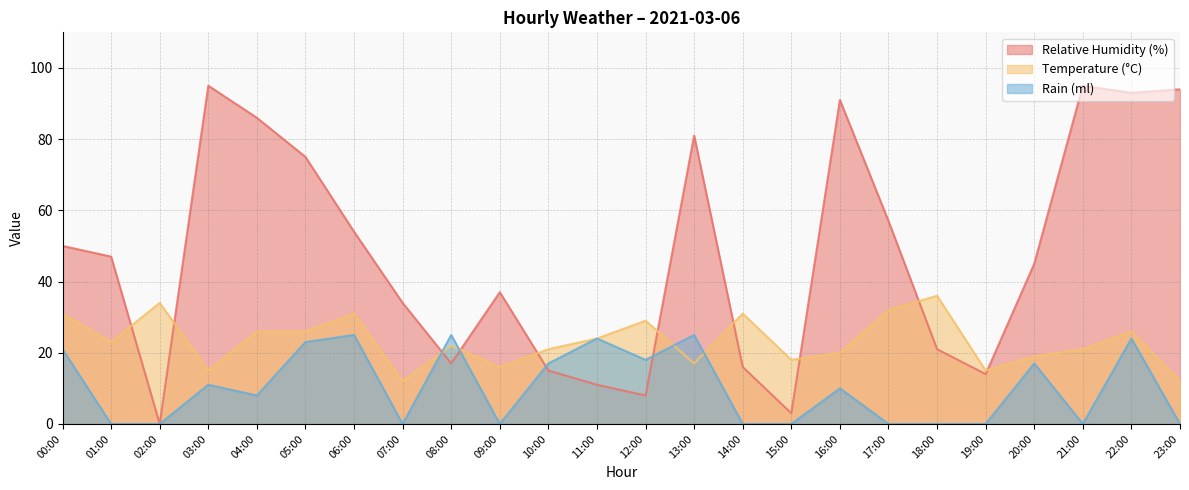

What is the sum of all relative_humidity values?

1139